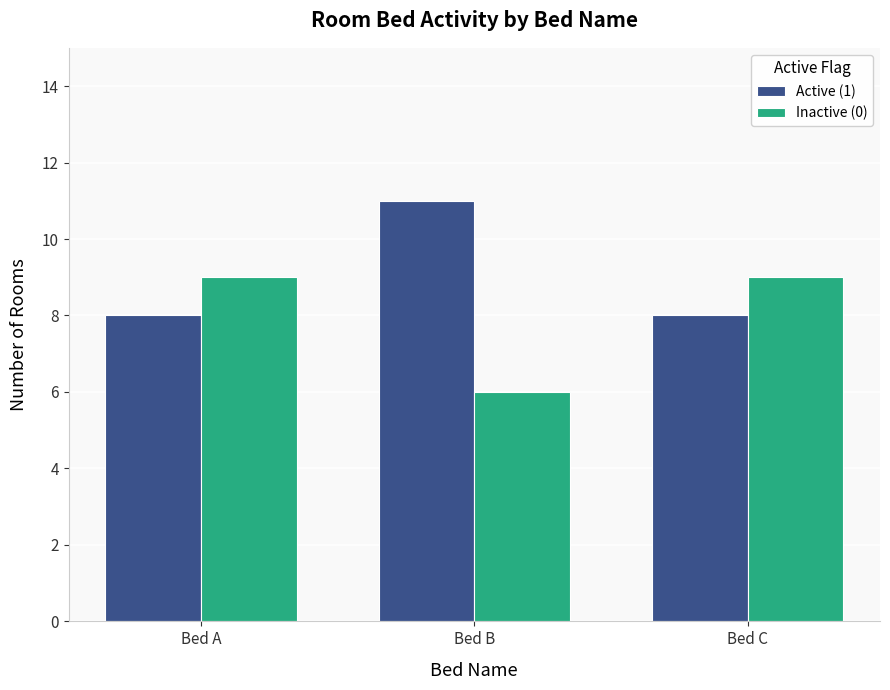

True or false: Inactive (0) has a value of 9 at Bed C.

True